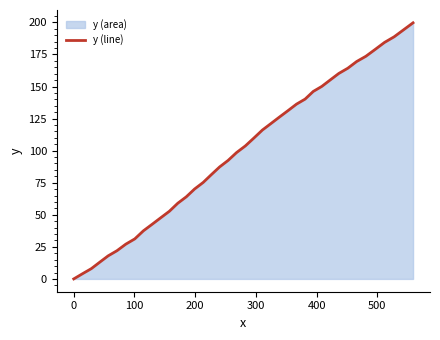

Does the chart display data point markers on the line(s)?

No